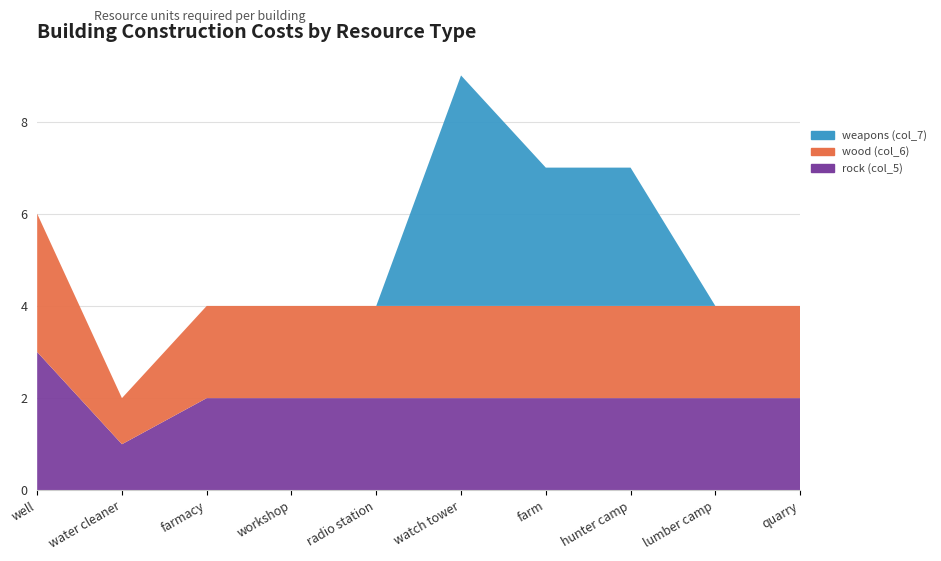

Reading left to right, what are all the values shown in this chart?

rock (col_5): 3	1	2	2	2	2	2	2	2	2
wood (col_6): 3	1	2	2	2	2	2	2	2	2
weapons (col_7): 0	0	0	0	0	5	3	3	0	0